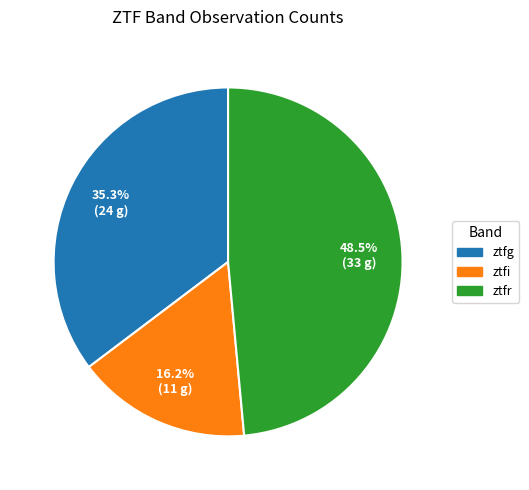

What percentage is NOT represented by ztfi?

83.8%